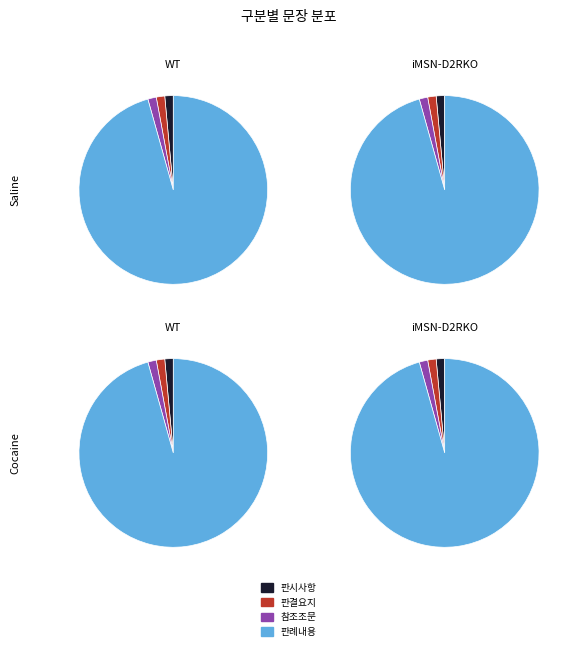

Is there a majority slice in this chart?

Yes